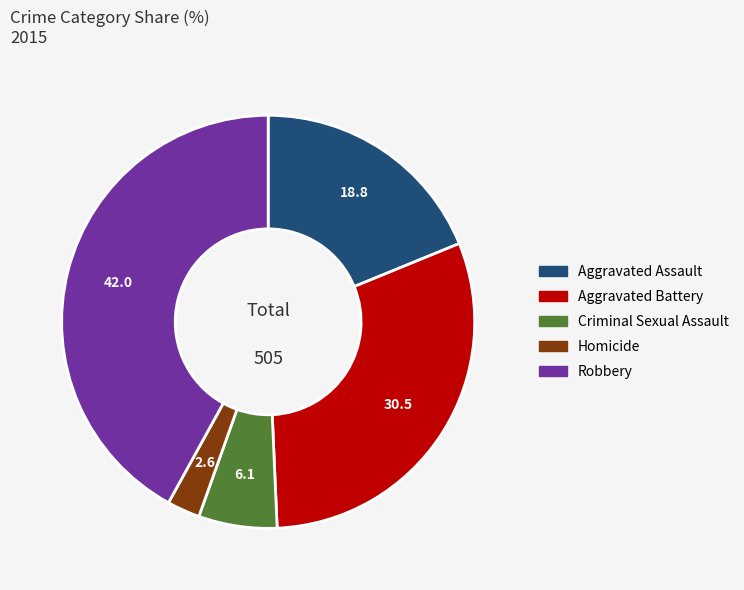

Is the sum of Criminal Sexual Assault and Homicide greater than half?

No